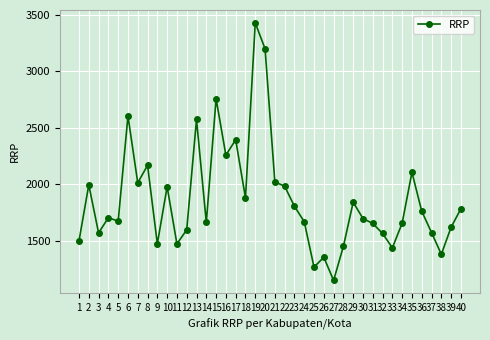

Read the value at 32.

1563.5